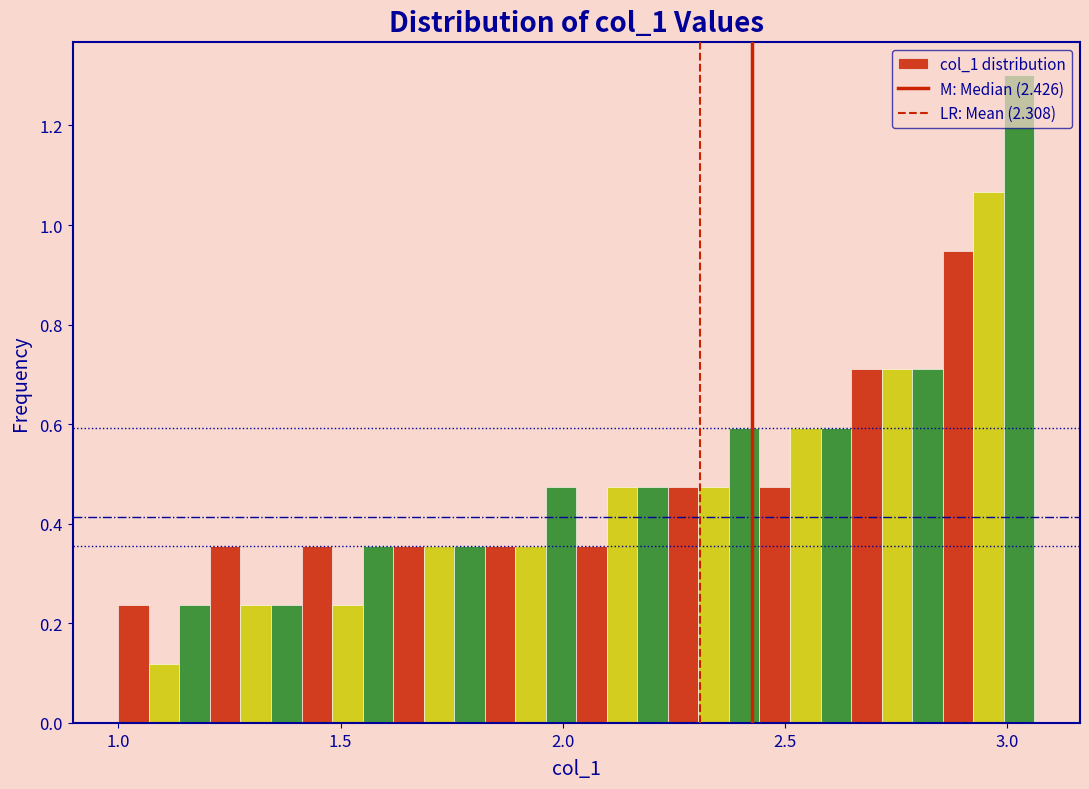

Around what value on the x-axis is the tallest bar? Give the approximate position of its centre, as read against the axis.

3.05